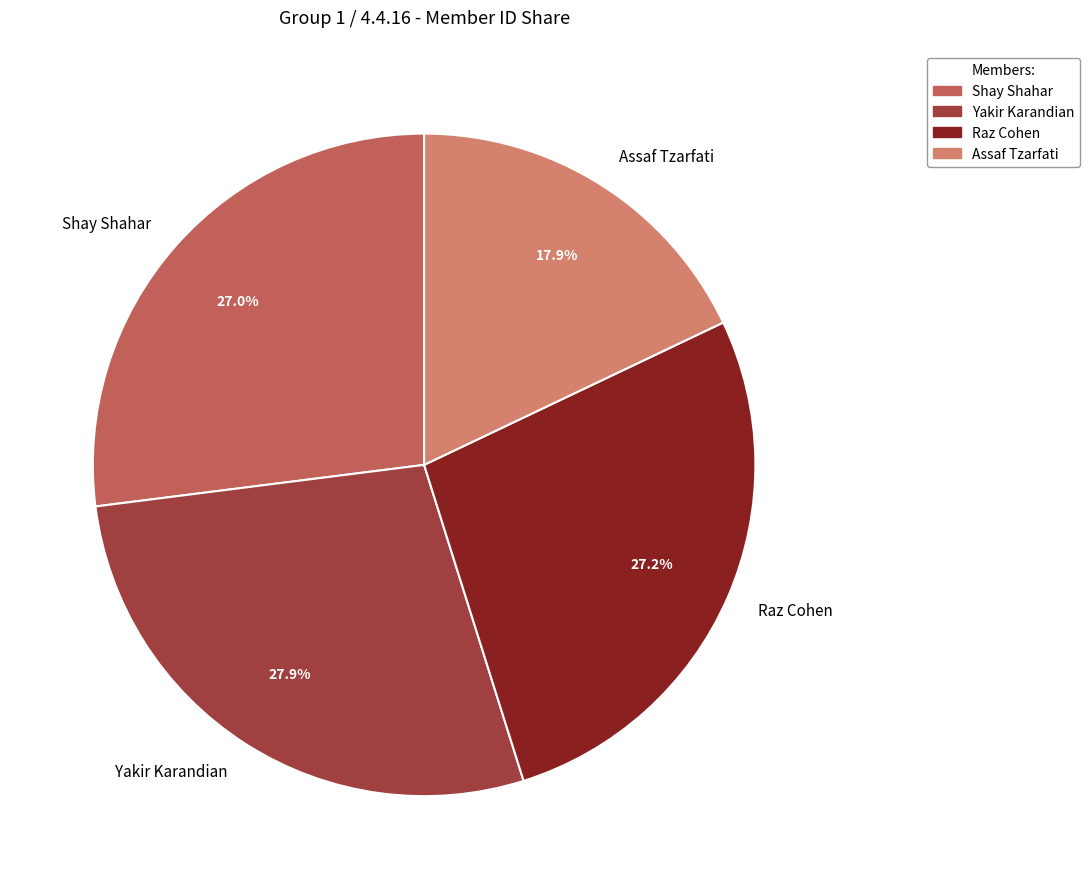

Count the number of slices in the pie.

4